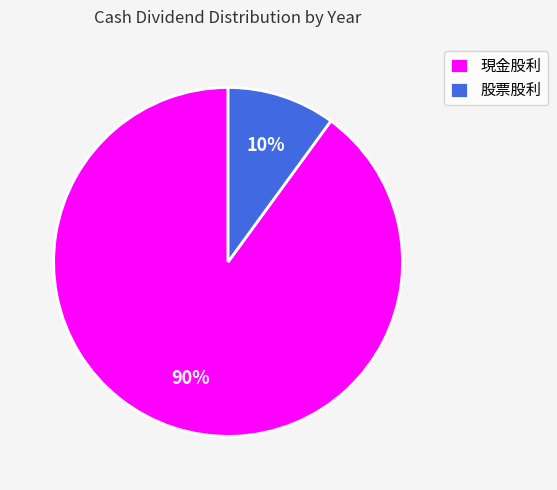

True or false: 現金股利 accounts for 99% of the total.

False